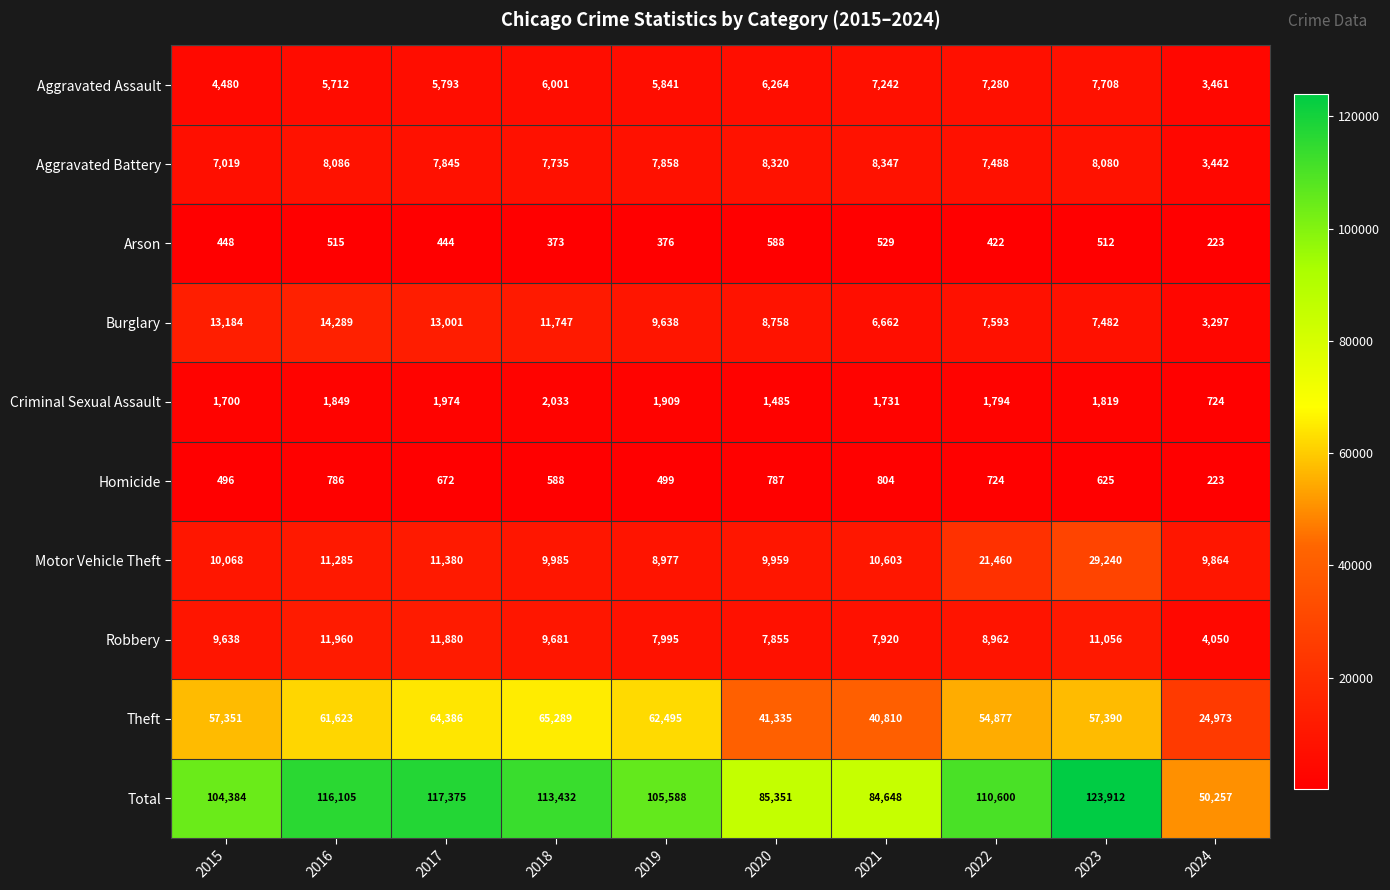

Which series changed the most between 2019 and 2024?

Total